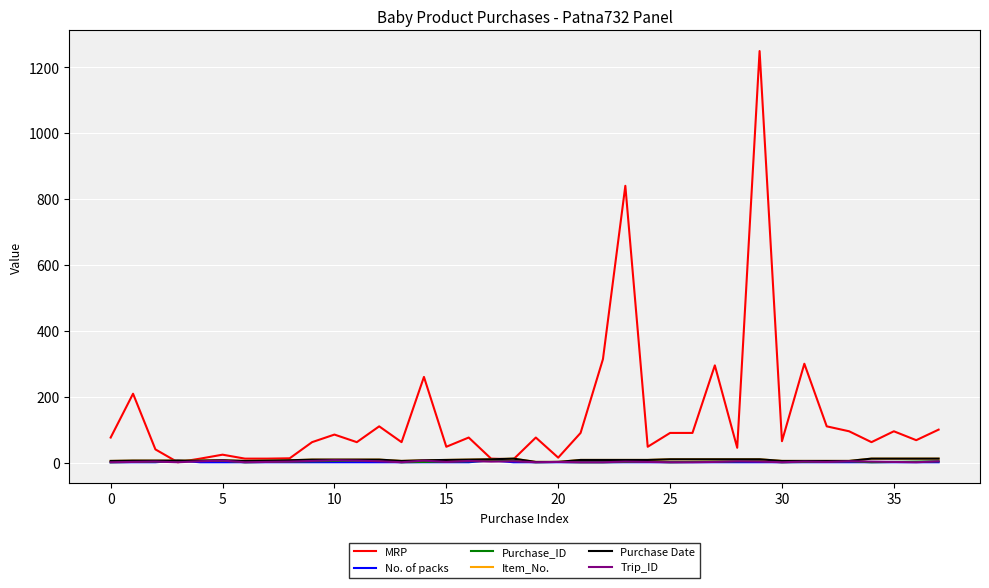

Is this an area chart (filled region under the line)?

No